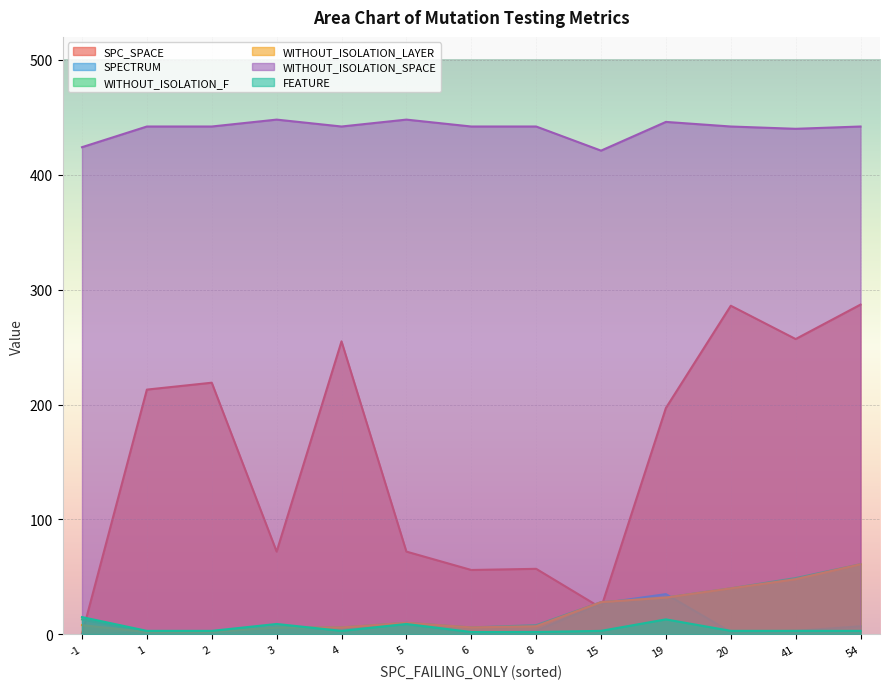

How many lines are shown in the chart?

6